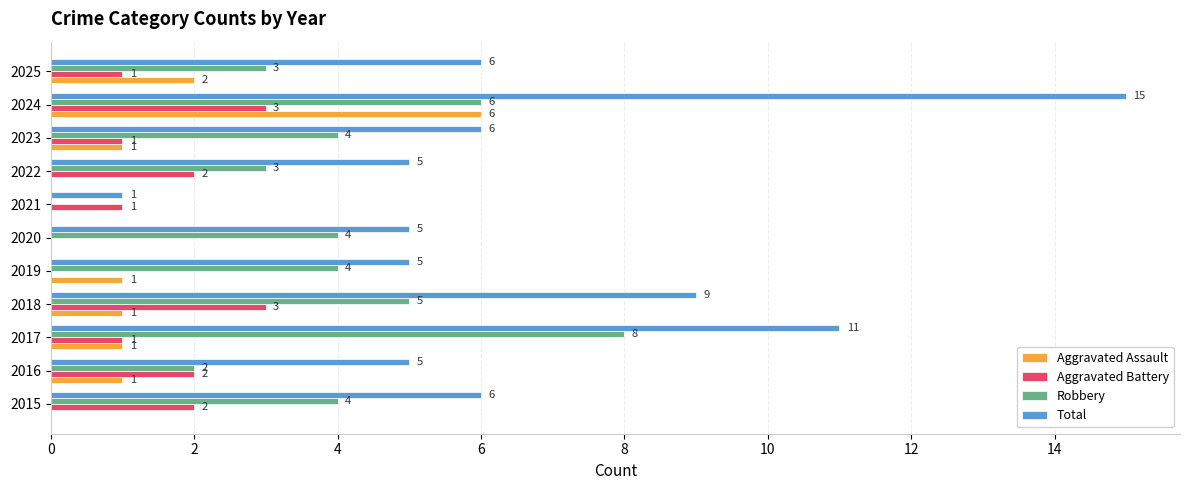

Which category has the highest value in the Aggravated Assault series?

2024